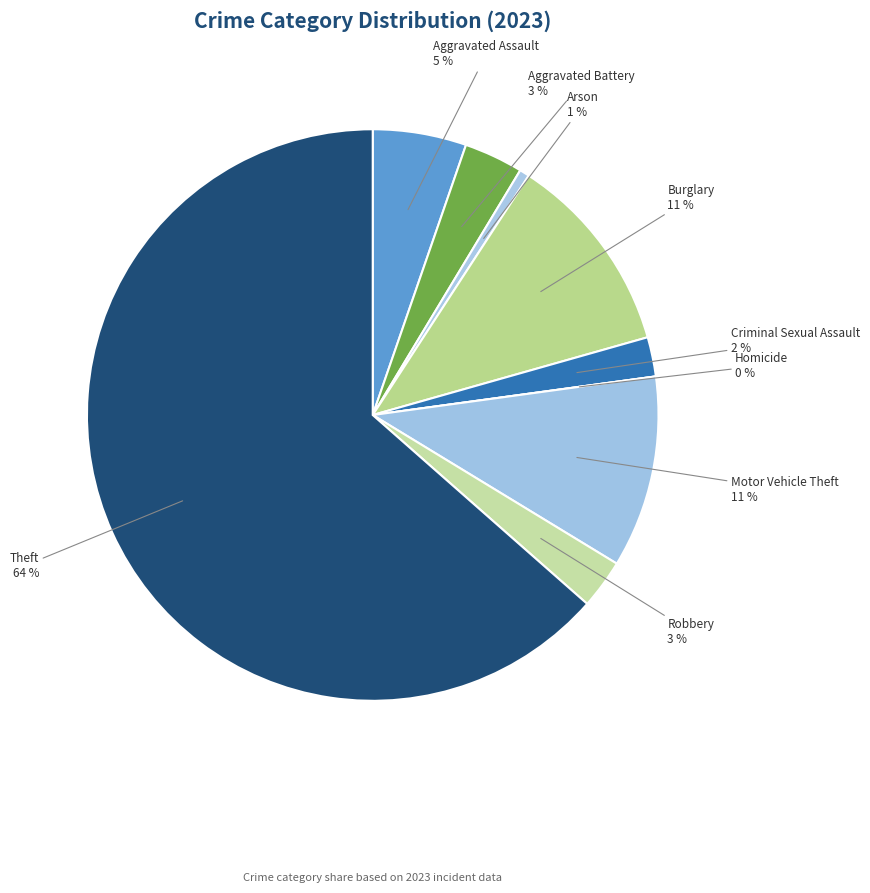

To the nearest percent, what is the average slice percentage?

11%